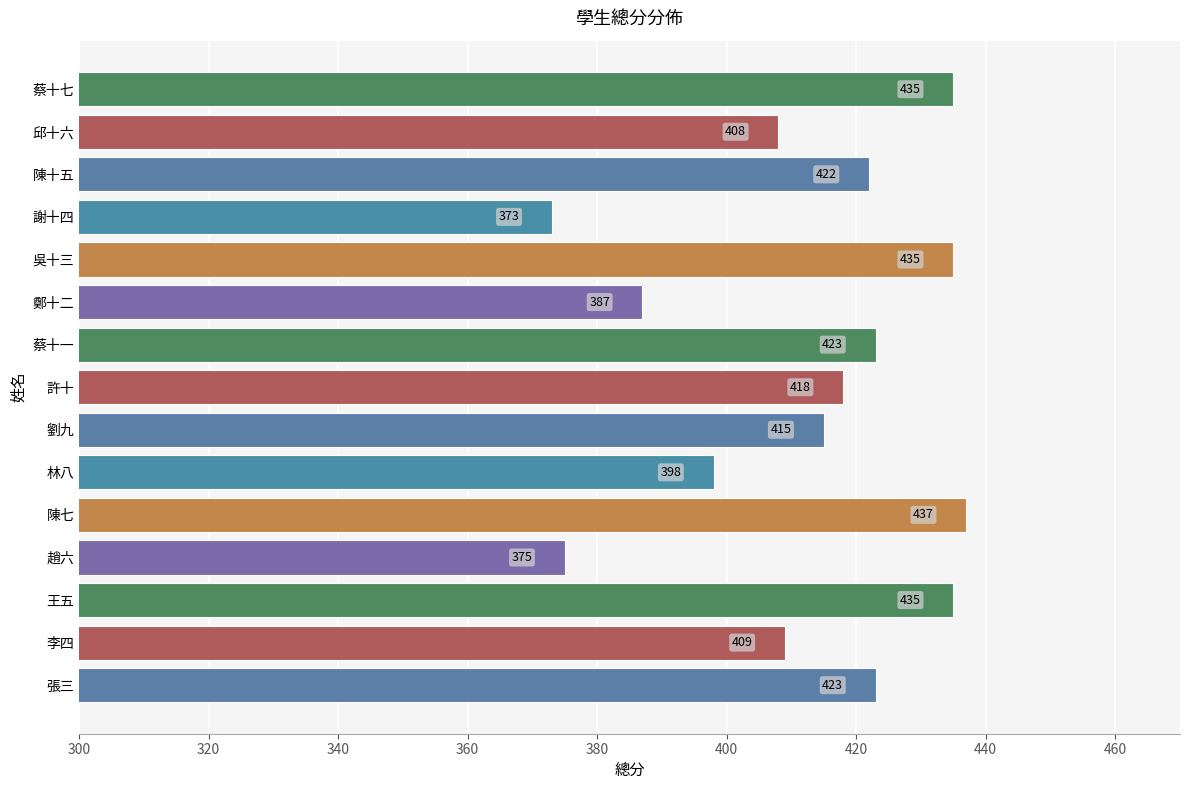

What is the sum of all values?

6193